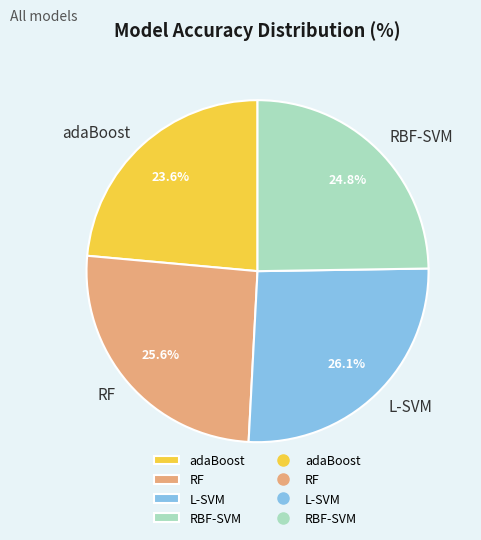

Is RF the majority of the pie?

No